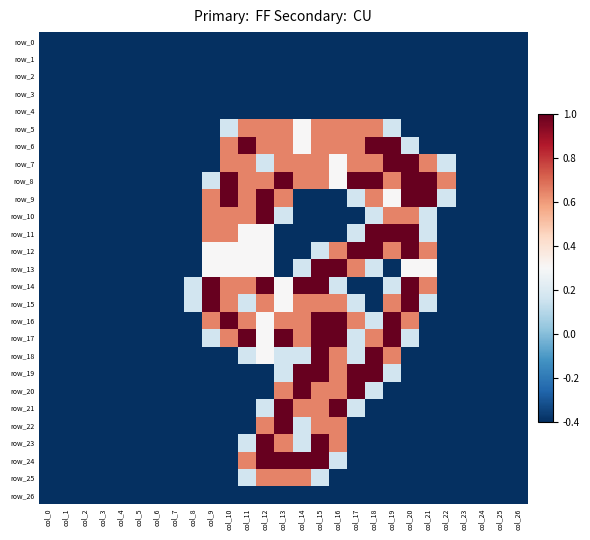

Read the row_20 value at col_10.

-0.4